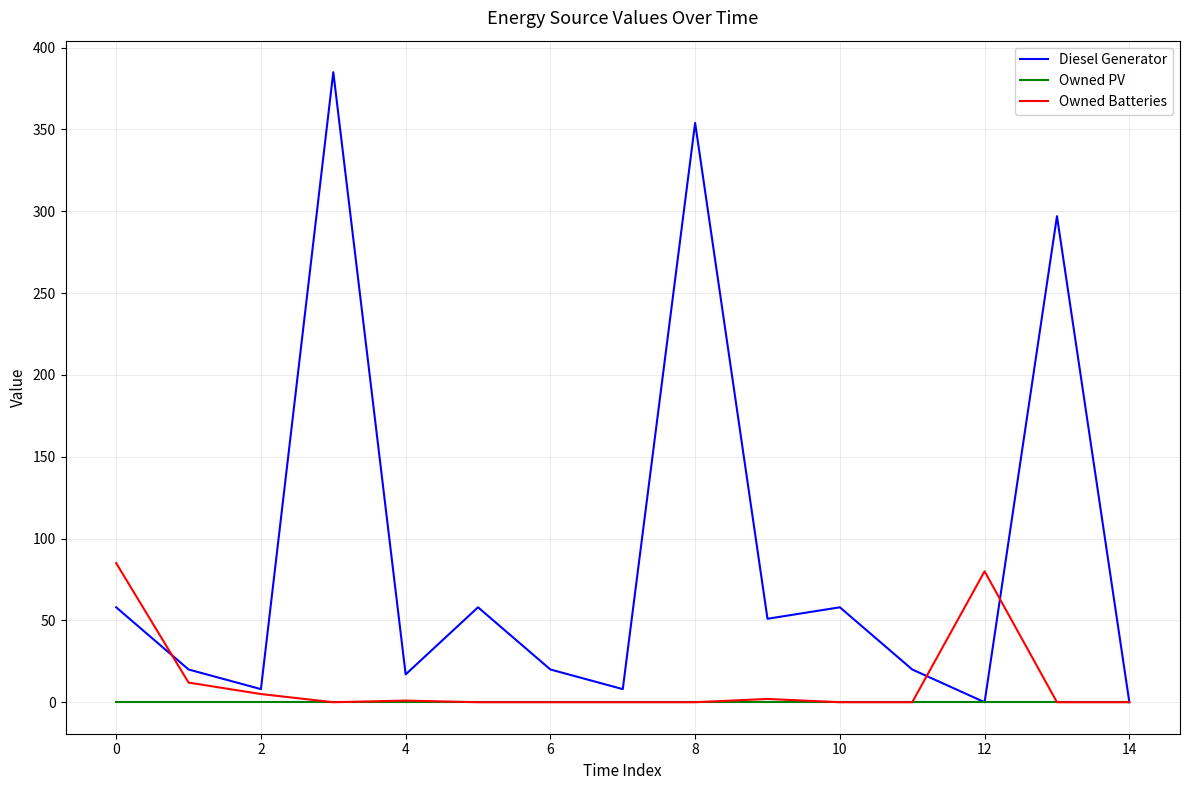

Which series has the largest range (max minus min)?

Diesel Generator